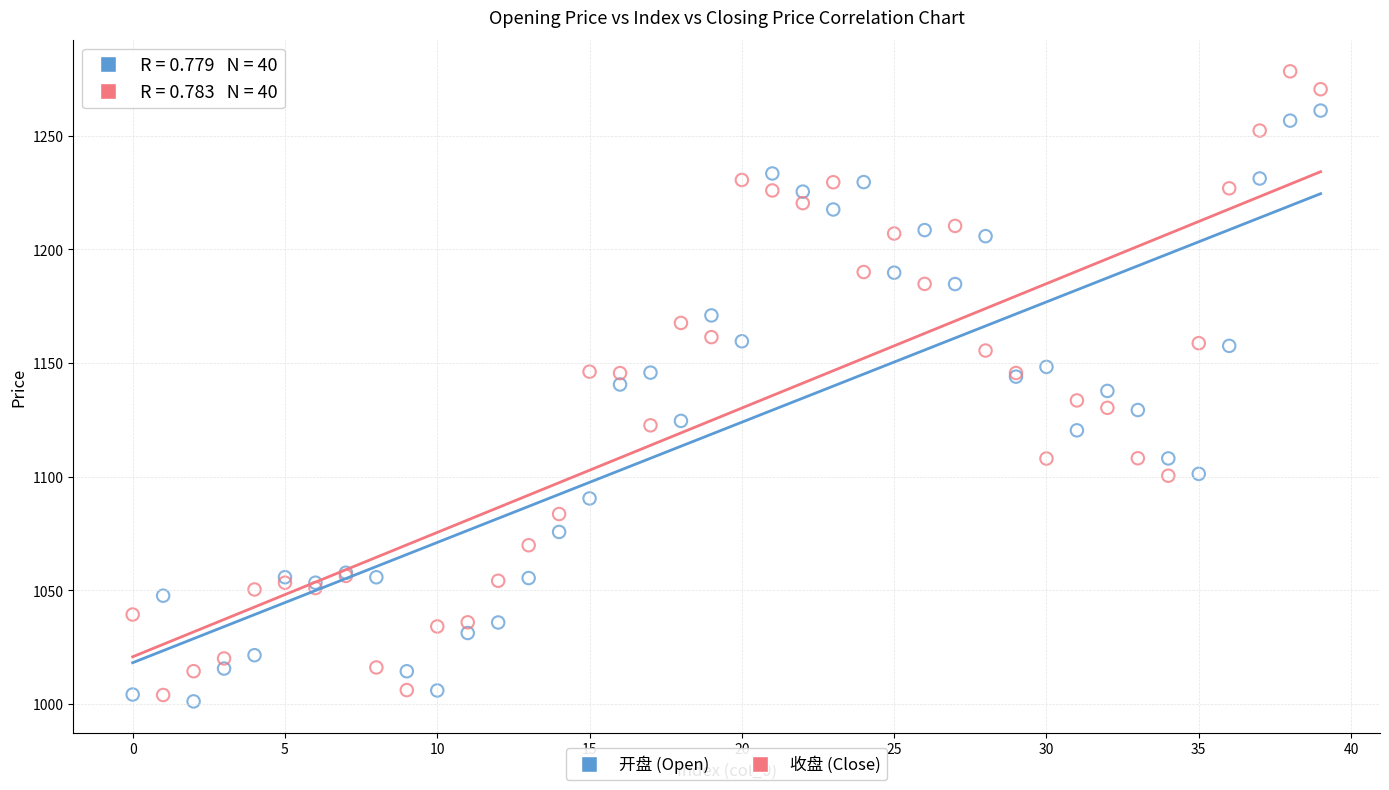

Which series reaches the maximum Y coordinate?

收盘 (Close)